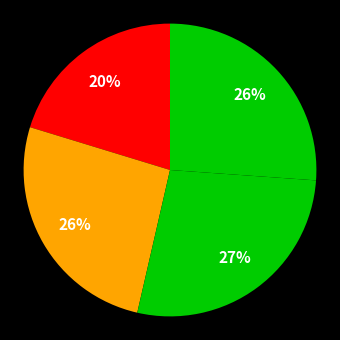

Count the number of slices in the pie.

4